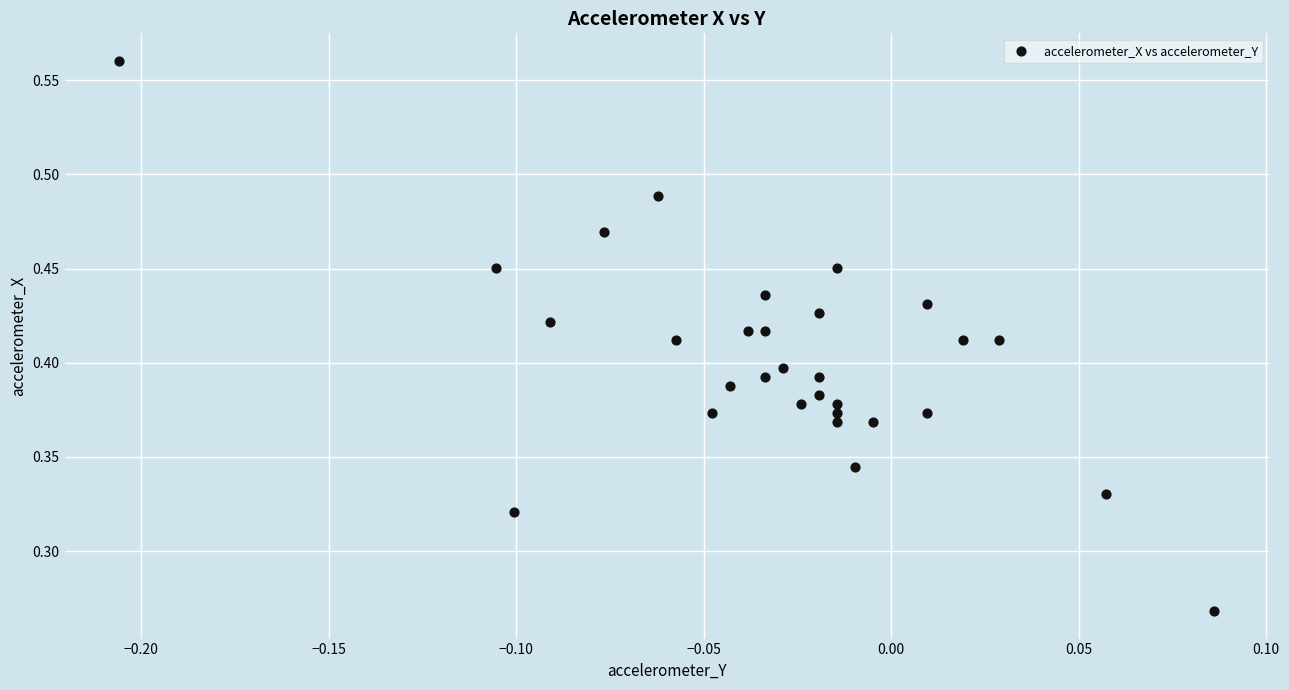

Count the number of points in this scatter plot.

30